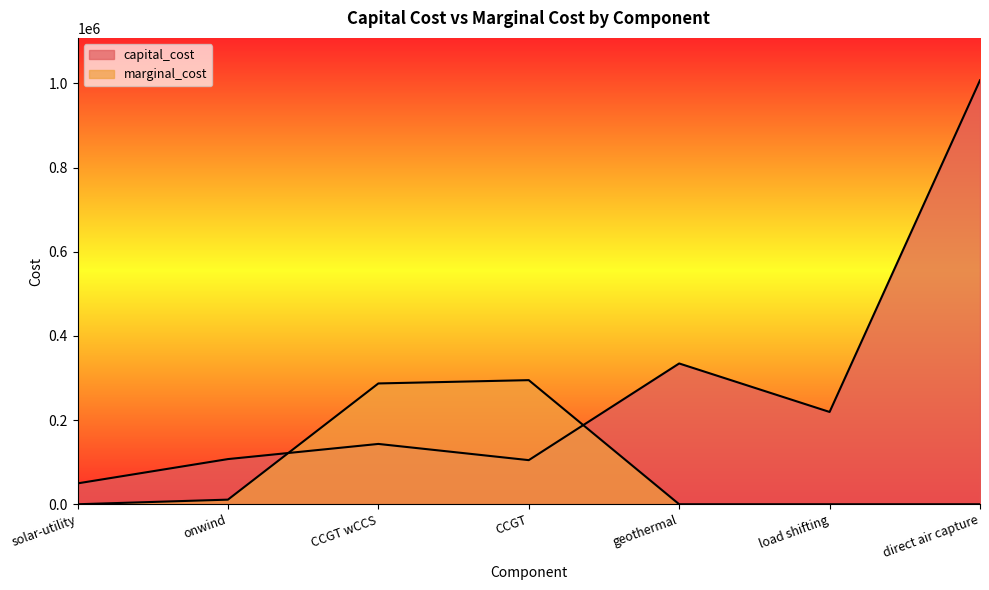

At which label does capital_cost reach its minimum?

solar-utility